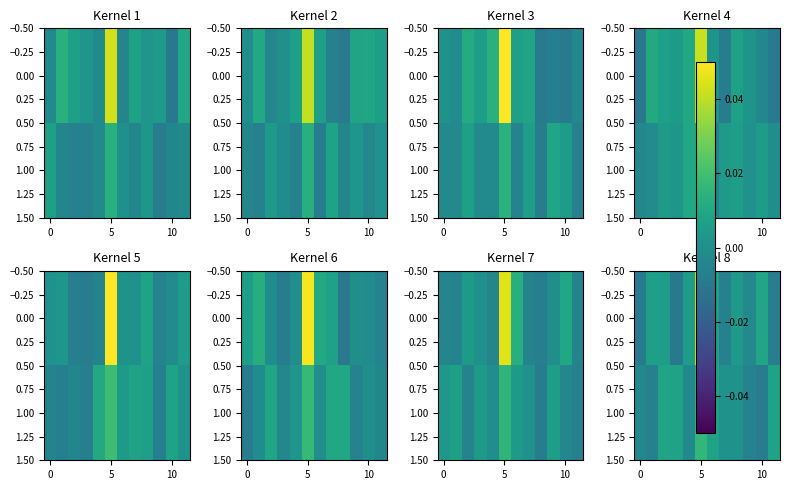

Between 8 and 10, which is larger?

10